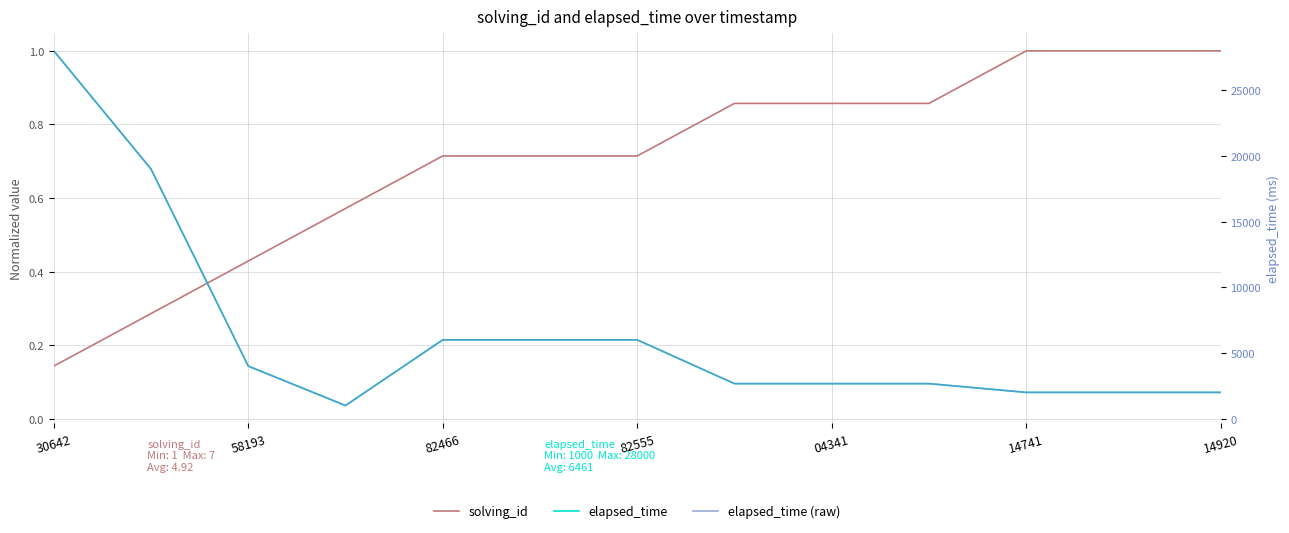

Which series has the largest range (max minus min)?

elapsed_time (raw)